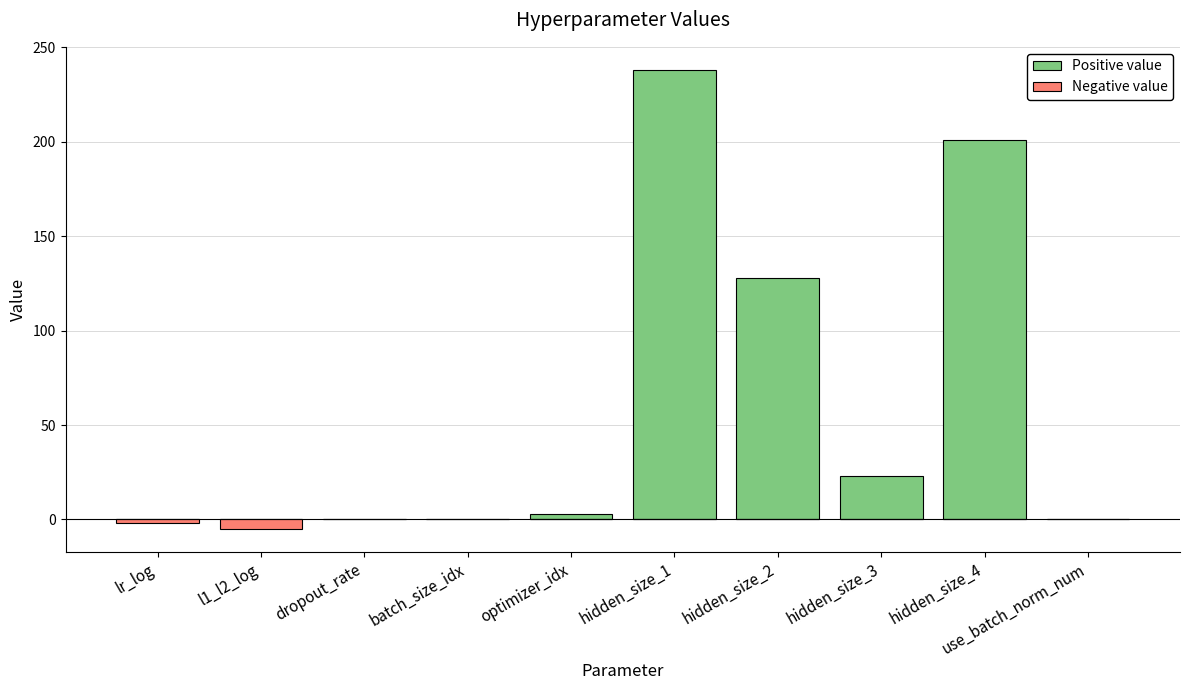

At which category does the chart reach its minimum across all series?

l1_l2_log